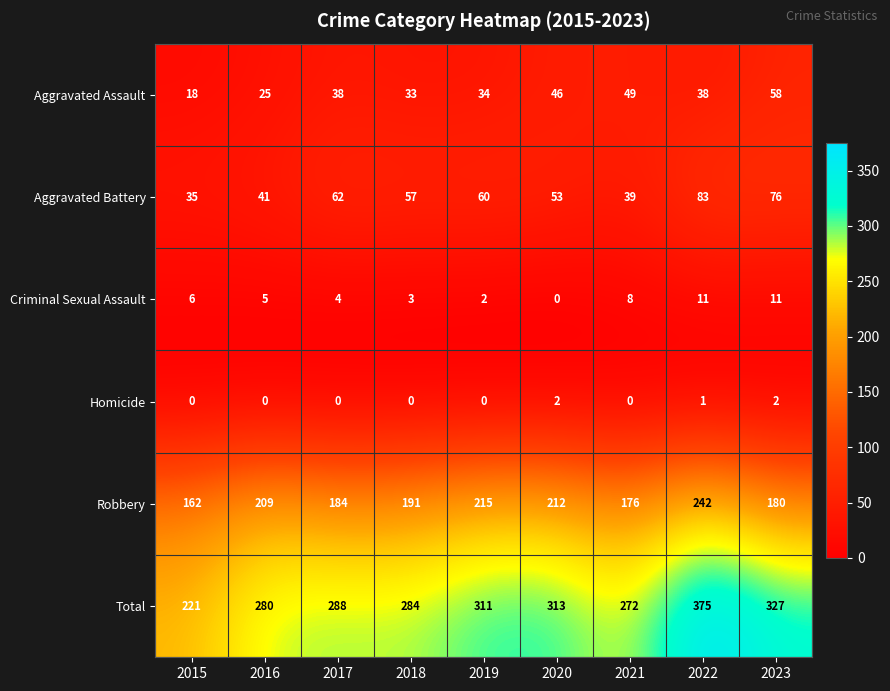

What is the difference between the second highest and minimum values in the Aggravated Assault series?

31